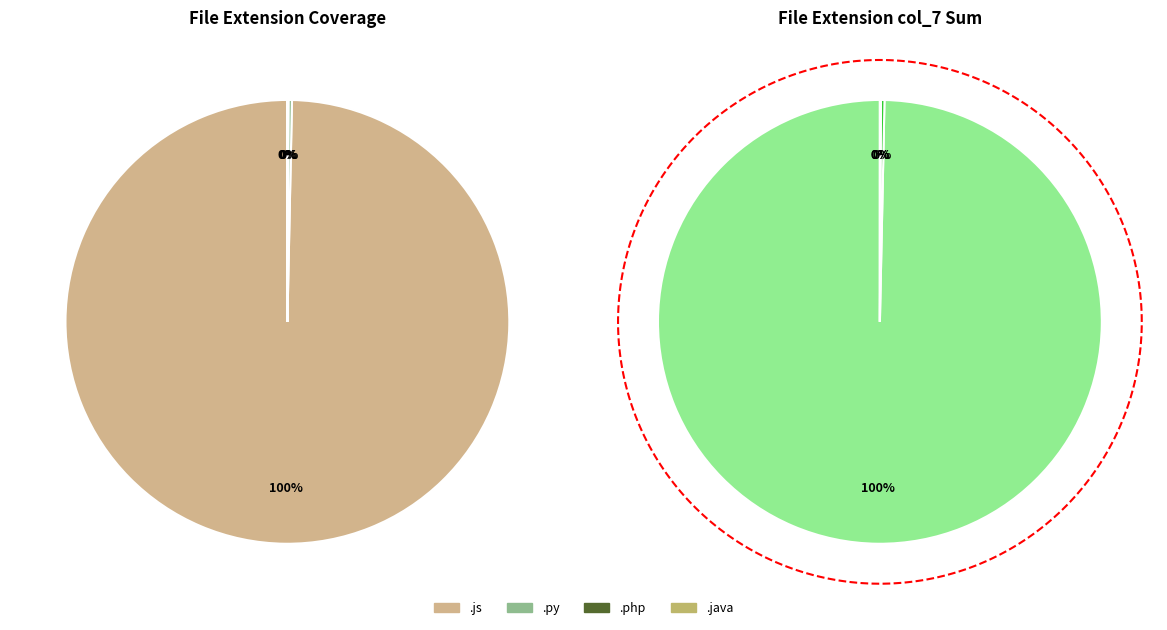

To the nearest percent, what is the average slice percentage?

25%